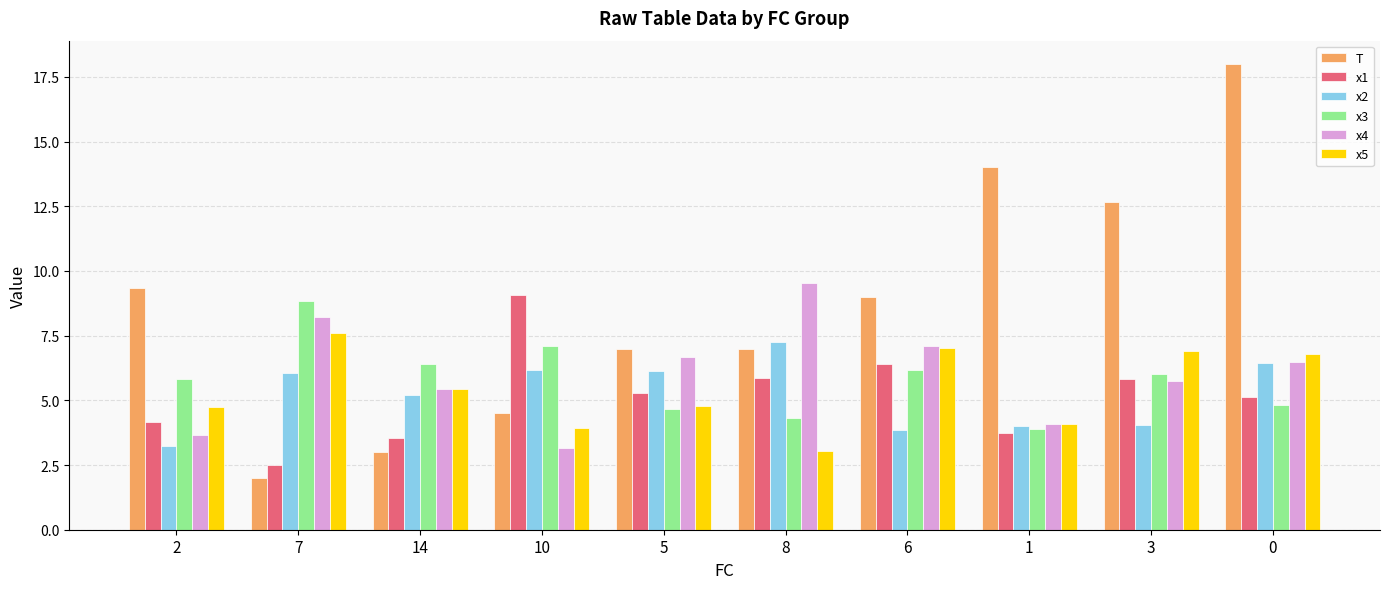

What is the highest value of the T series?

18.0